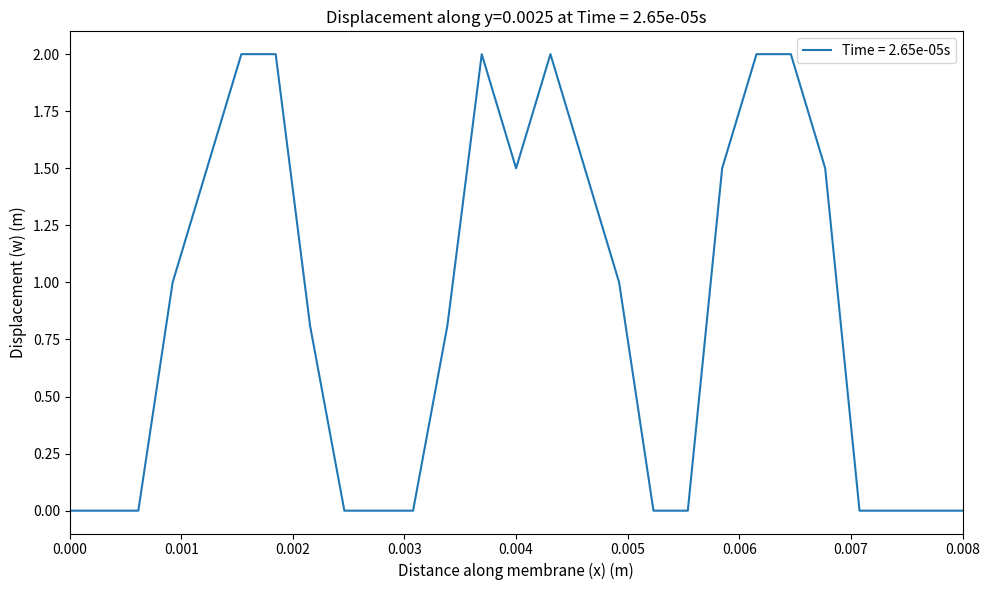

What is the maximum value shown in the chart?

2.0